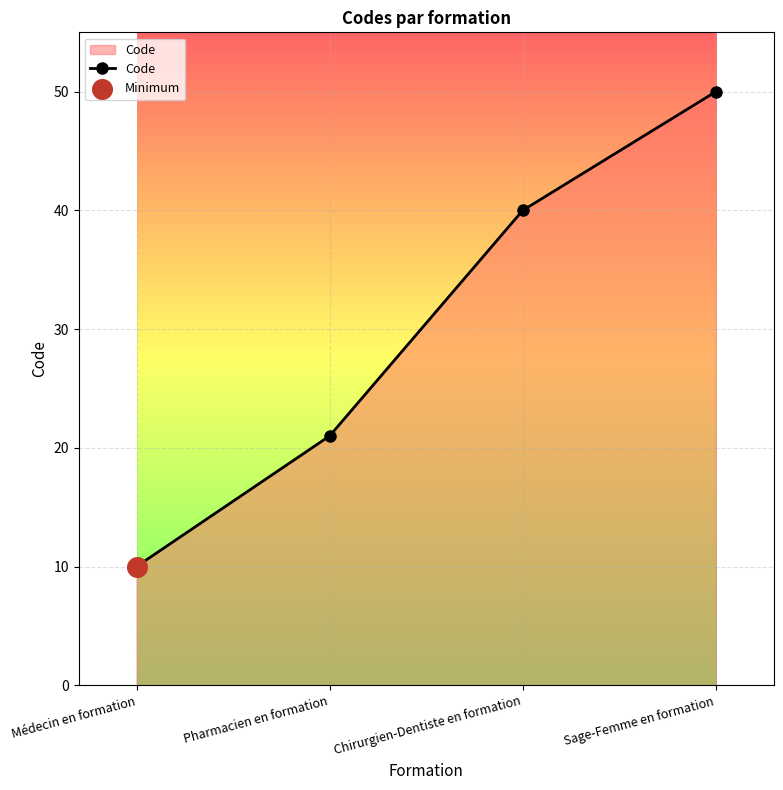

Between Sage-Femme en formation and Médecin en formation, which is larger?

Sage-Femme en formation